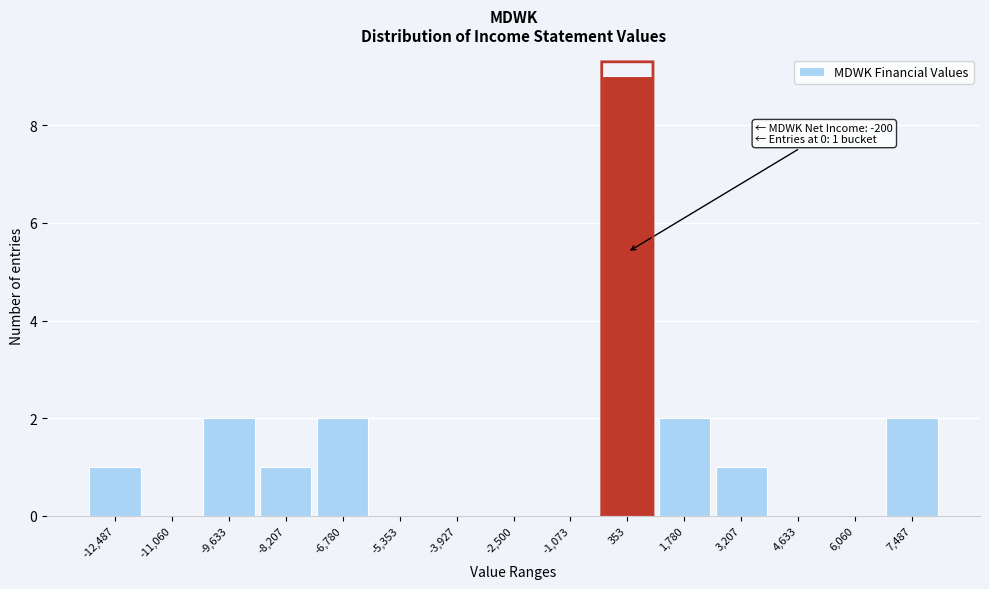

Which range on the x-axis has the tallest bar?

-400 to 1000